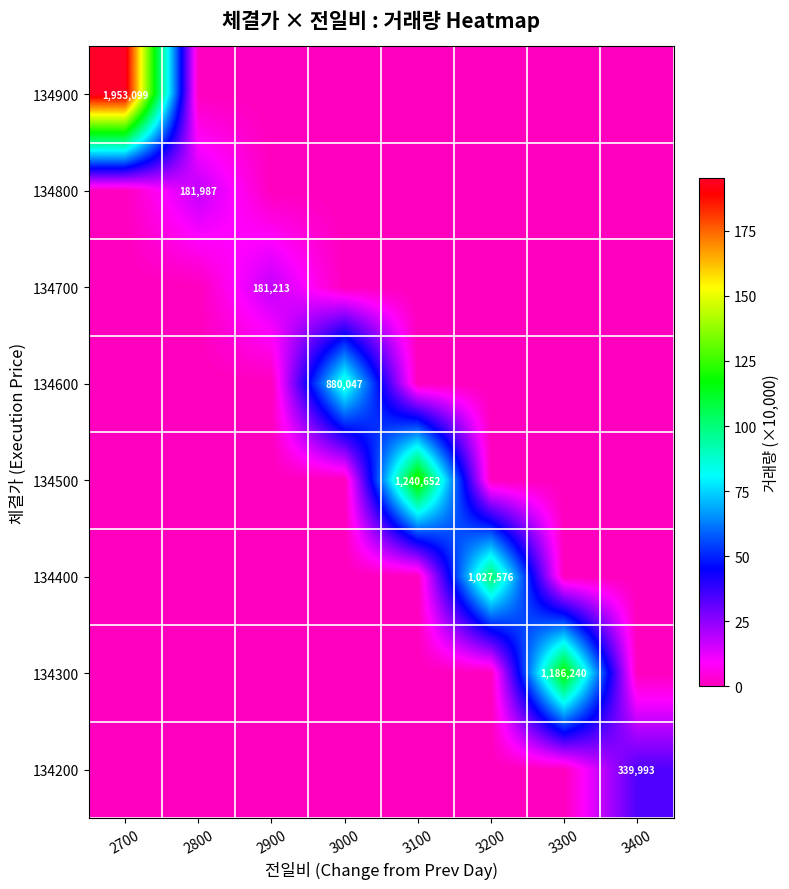

Count the number of categories in the chart.

8